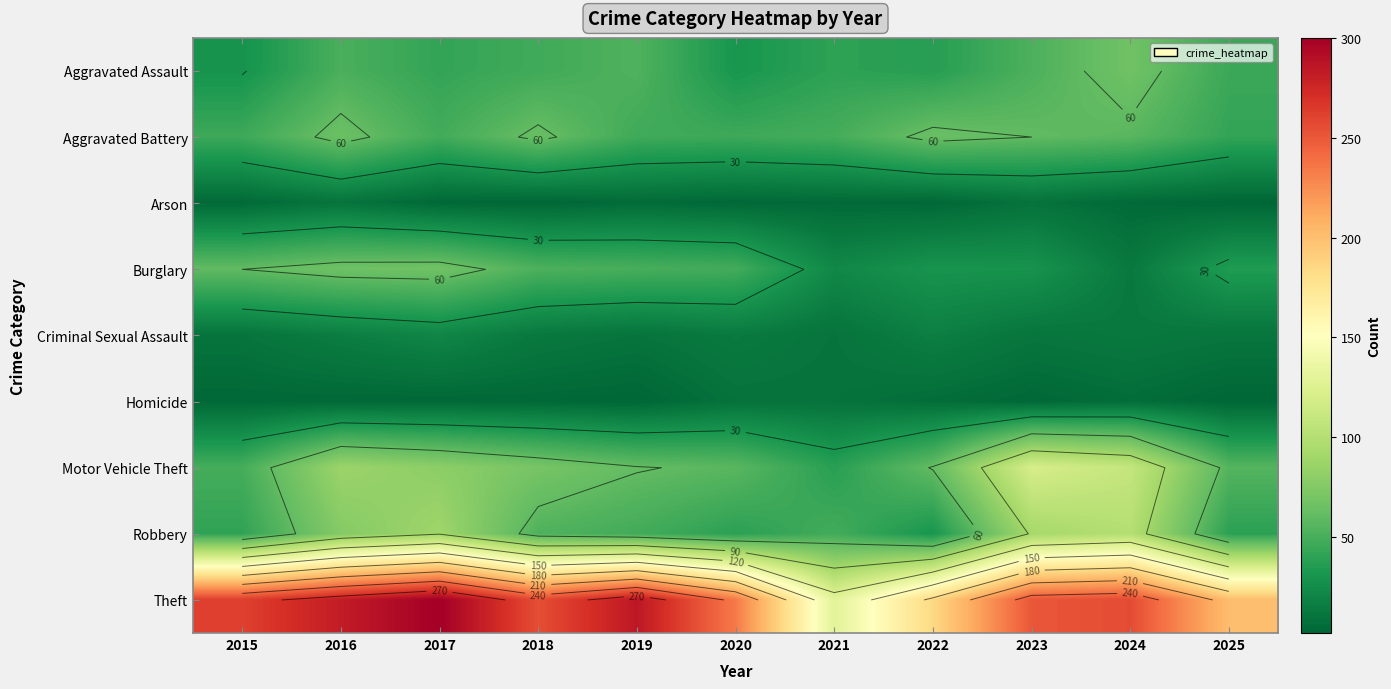

What value does the Criminal Sexual Assault series have at 2023, to the nearest 10?

10